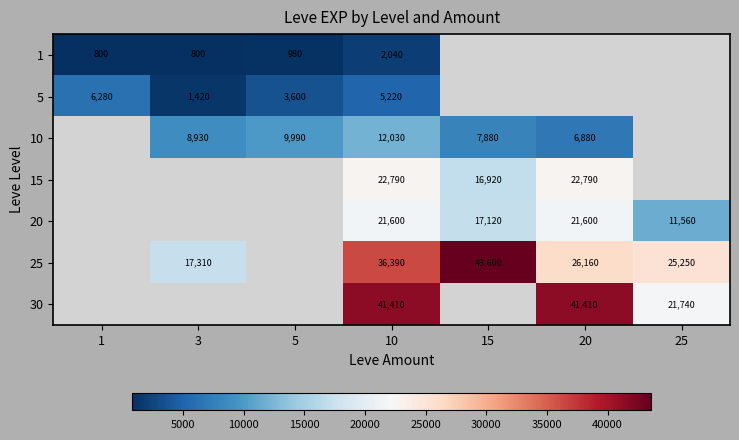

At which category is the sum across all series the highest?

10